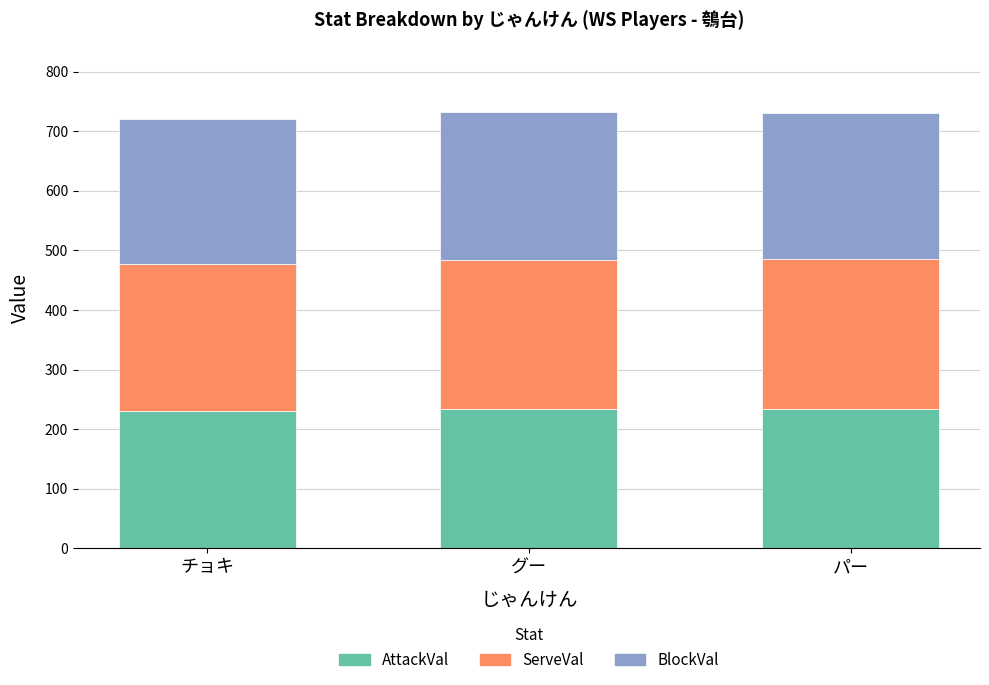

How many series are shown in this chart?

3